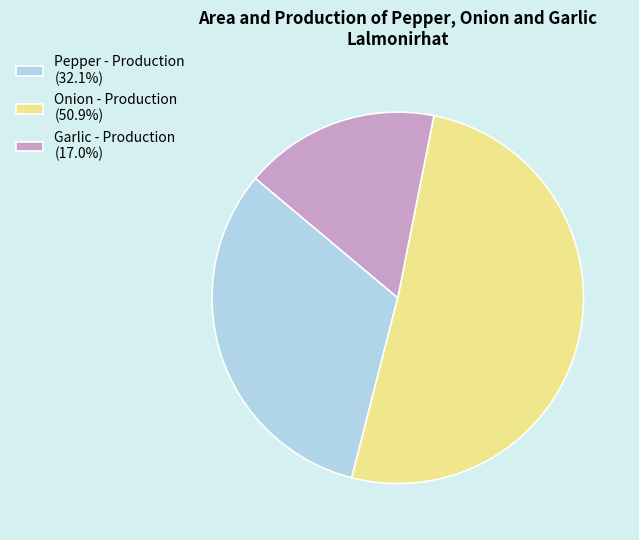

What is the smallest slice in the pie chart?

Garlic - Production